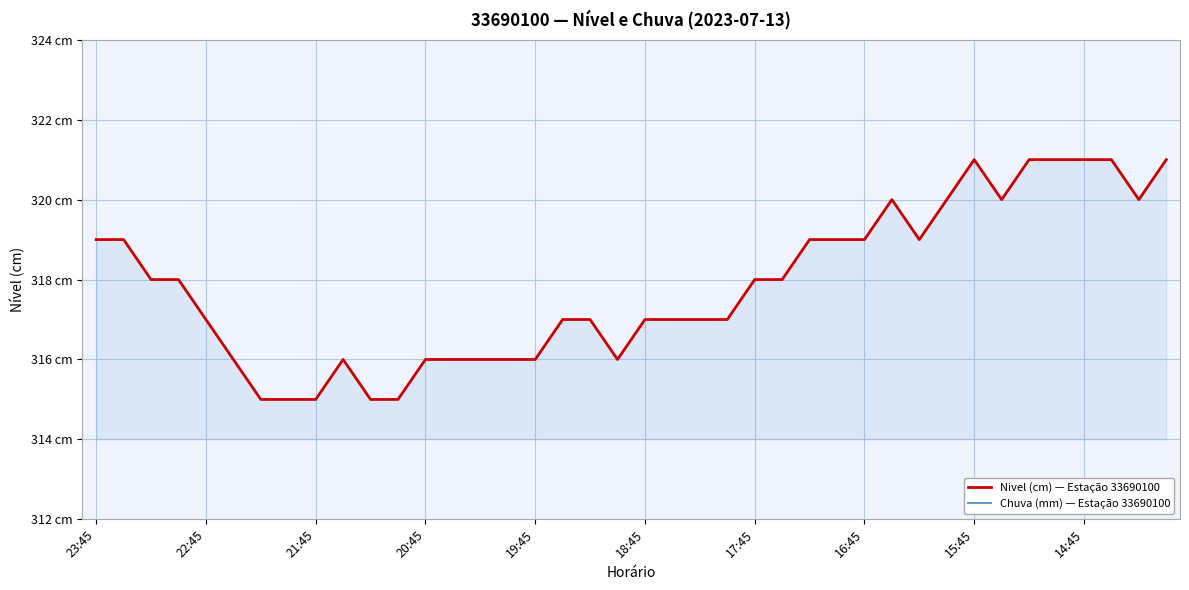

In Nivel (cm) — Estação 33690100, how many points are higher than both neighbors (excluding endpoints)?

3